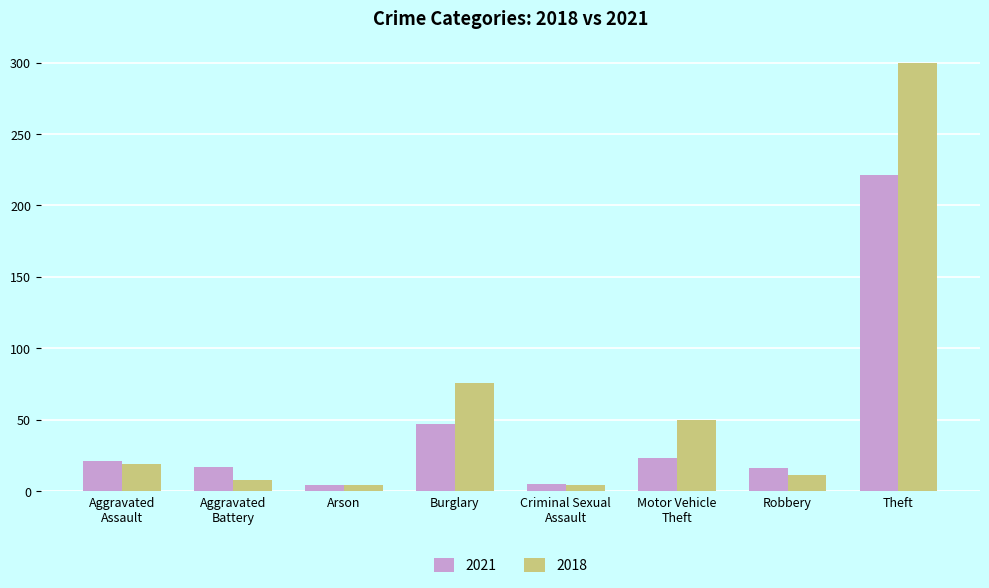

Which series has the widest spread of values?

2018